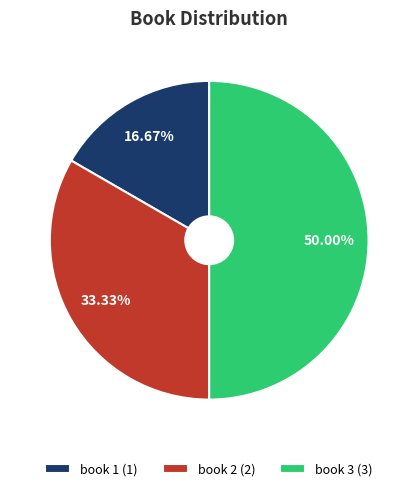

True or false: book 3 accounts for 50% of the total.

True